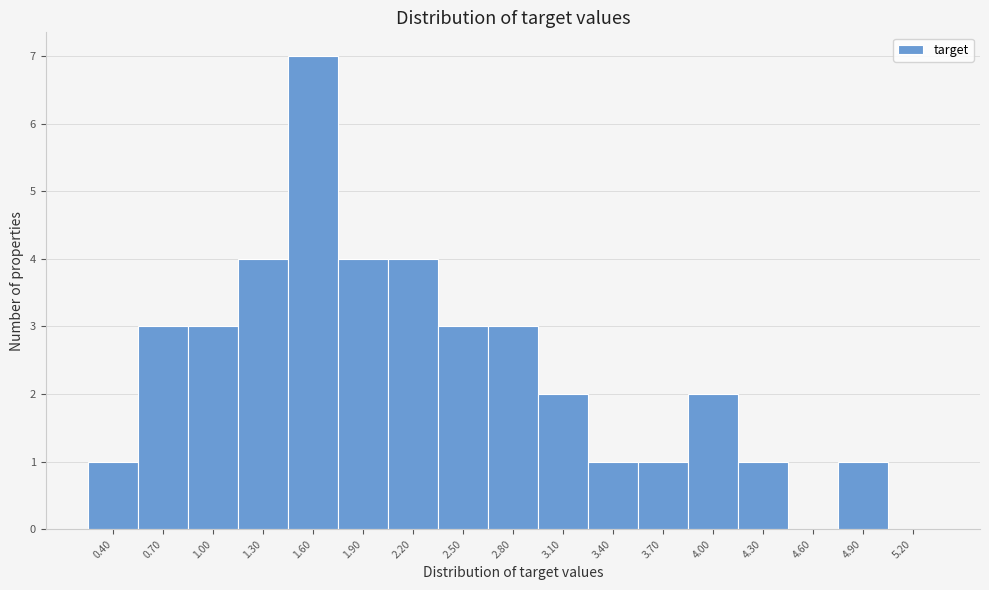

Reading left to right, what are all the values shown in this chart?

0.40=1	0.70=3	1.00=3	1.30=4	1.60=7	1.90=4	2.20=4	2.50=3	2.80=3	3.10=2	3.40=1	3.70=1	4.00=2	4.30=1	4.60=0	4.90=1	5.20=0